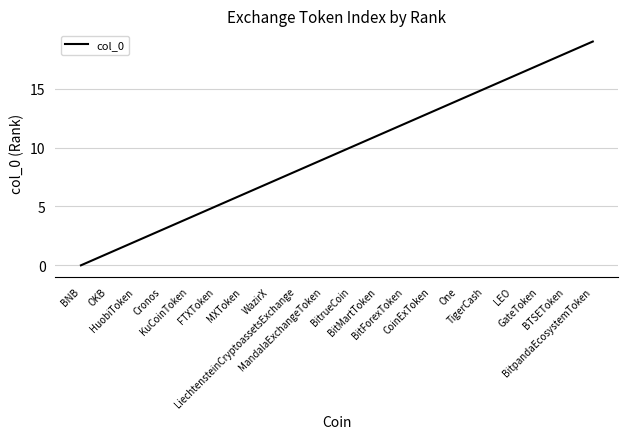

The chart shows a value of 3 at Cronos. True or false?

True